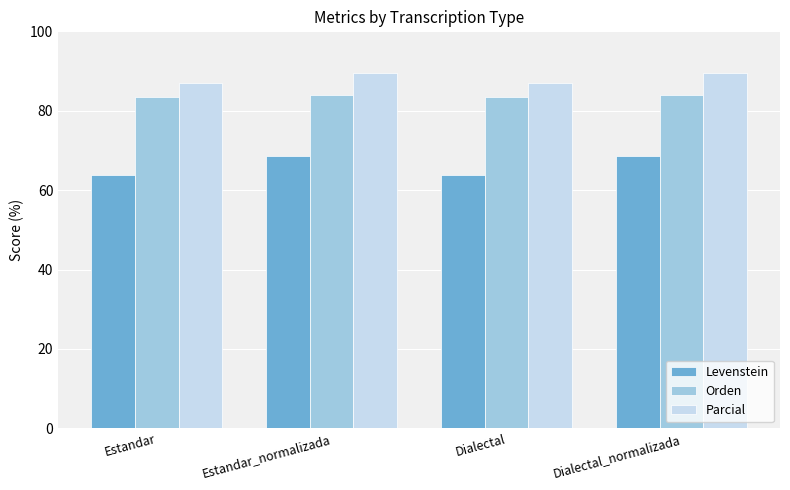

What are all the series names shown in the legend?

Levenstein, Orden, Parcial